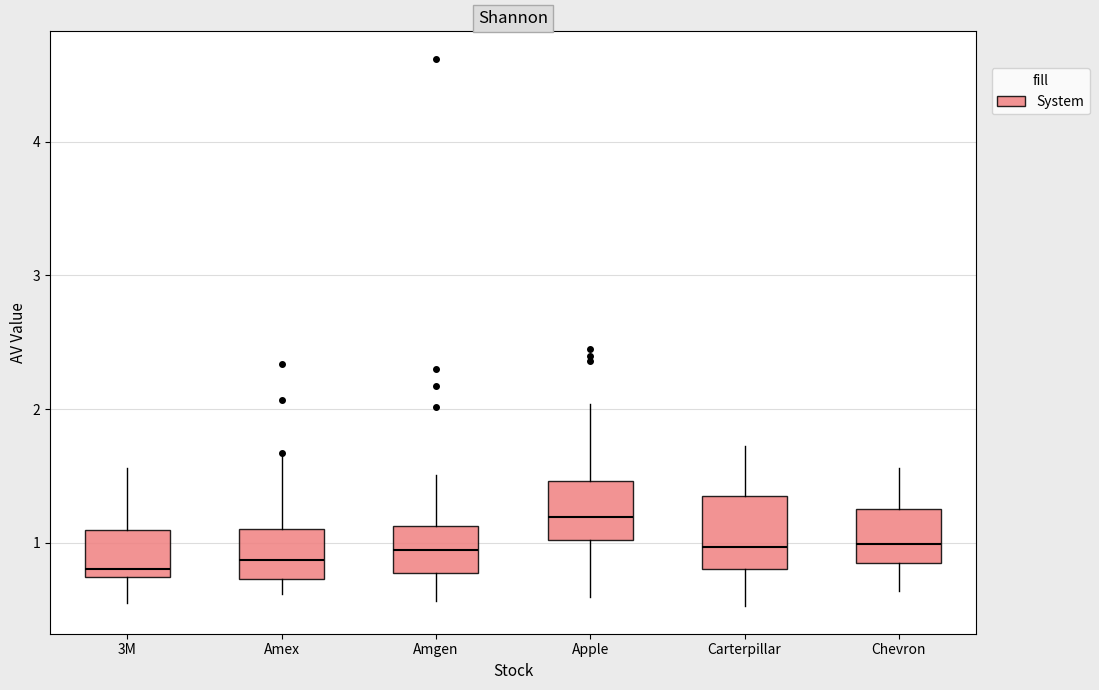

Reading left to right, read every box against the y-axis: the position of its median line, the range the box covers, and the ends of its whiskers. The values are not printed on the chart, so give them approximately, as read against the axis.

3M: median 0.8, box 0.7 to 1.1, whiskers 0.5 to 1.6
Amex: median 0.9, box 0.7 to 1.1, whiskers 0.6 to 1.6
Amgen: median 0.9, box 0.8 to 1.1, whiskers 0.6 to 1.5
Apple: median 1.2, box 1.0 to 1.5, whiskers 0.6 to 2.0
Carterpillar: median 1.0, box 0.8 to 1.3, whiskers 0.5 to 1.7
Chevron: median 1.0, box 0.9 to 1.2, whiskers 0.6 to 1.6